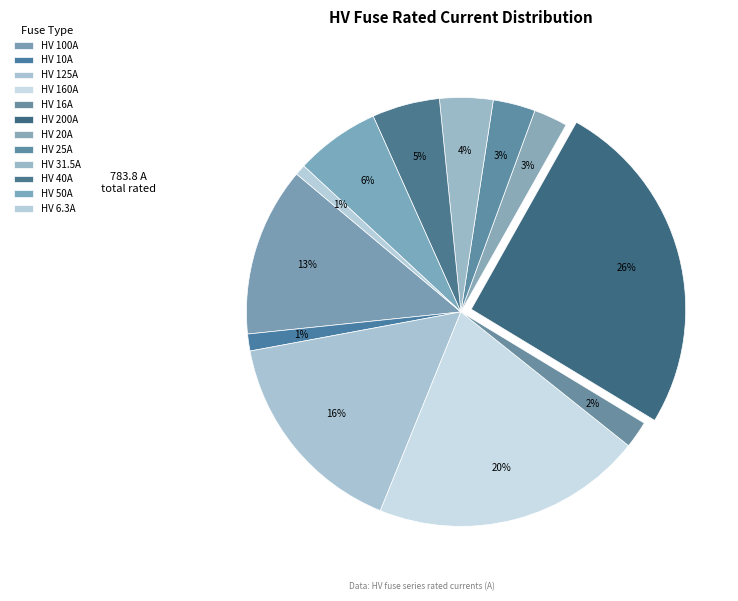

What is the change in value from HV 10A to HV 6.3A?

-3.7